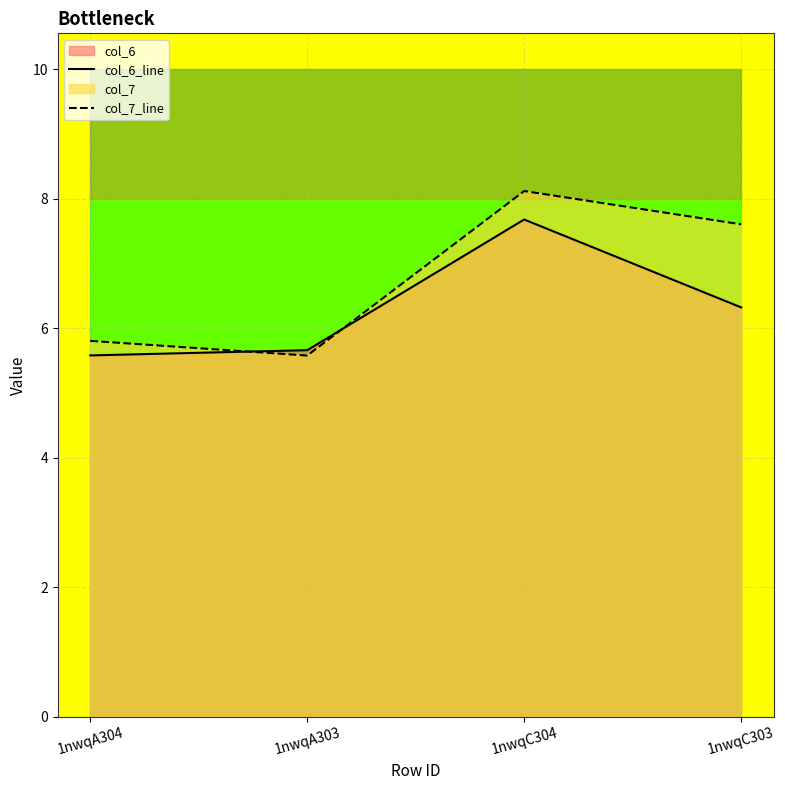

True or false: col_6_line and col_7_line cross at least once.

True